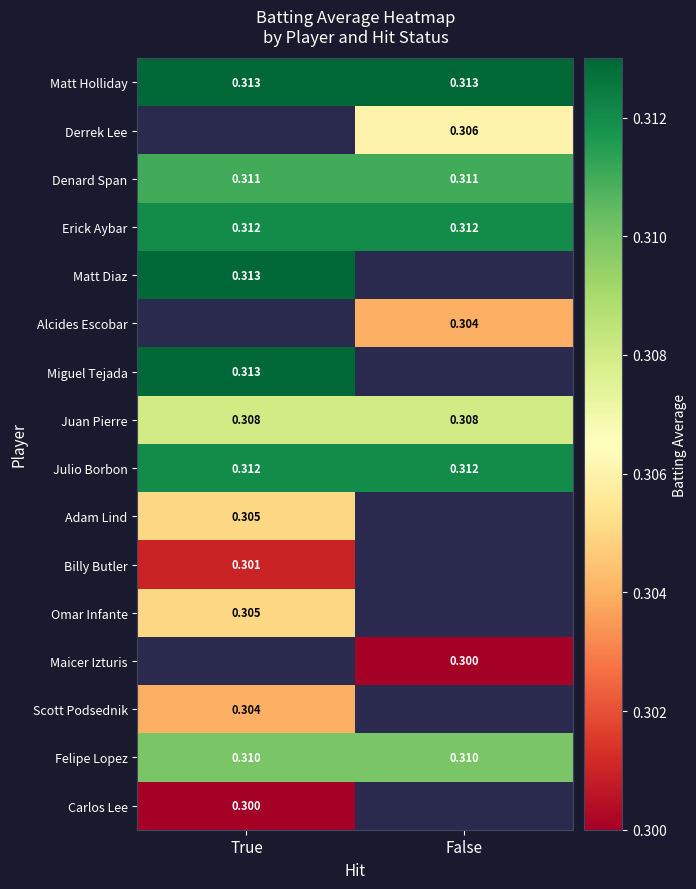

What is the smallest value displayed?

0.3